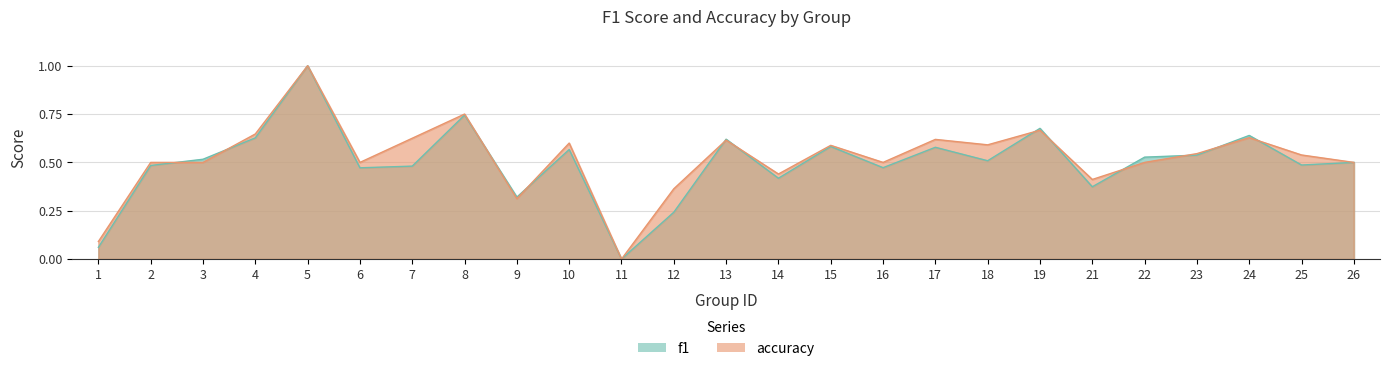

What is the sum of all f1 values?

12.4